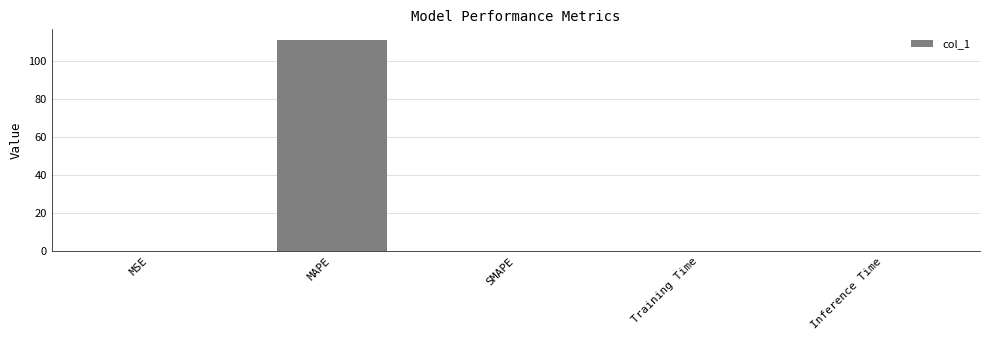

Which category has the highest value across all series?

MAPE